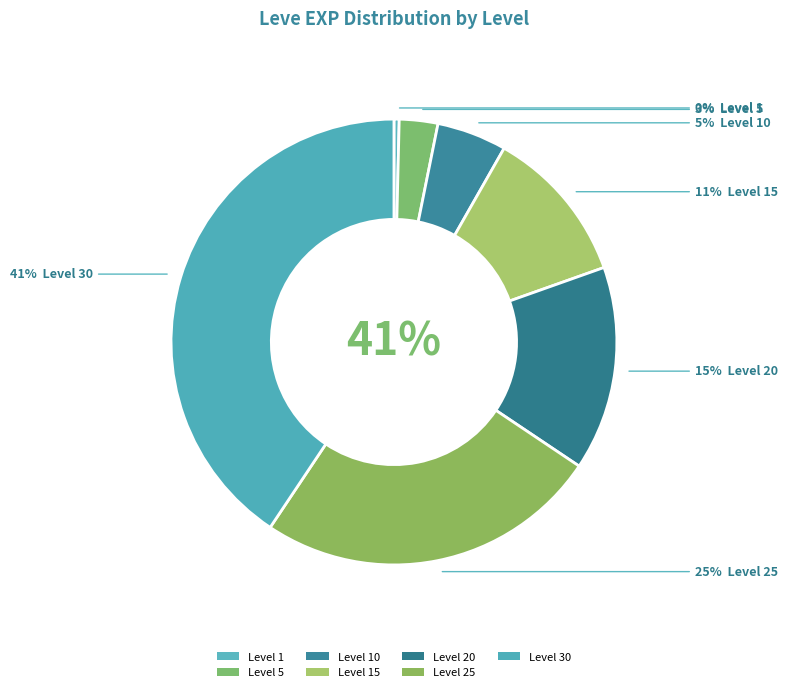

Does Level 15 represent more than half of the total?

No